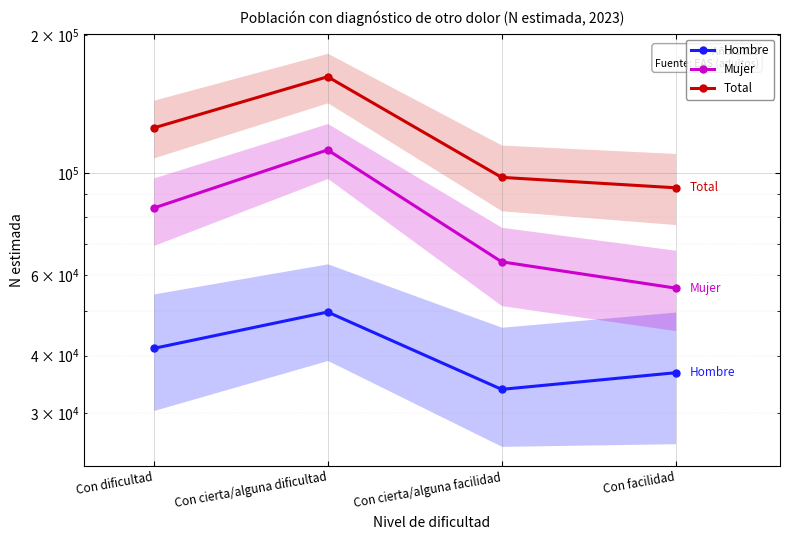

Is this an area chart (filled region under the line)?

No